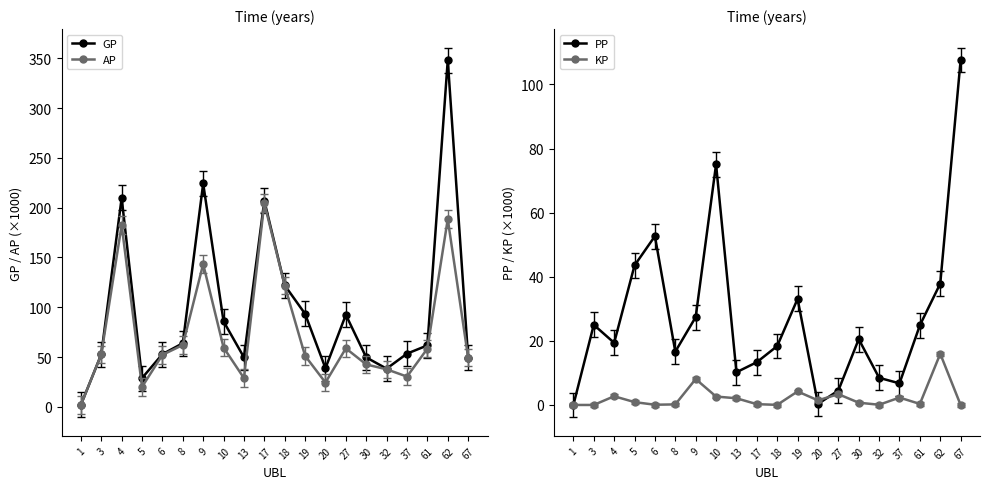

In AP, how many points are higher than both neighbors (excluding endpoints)?

5